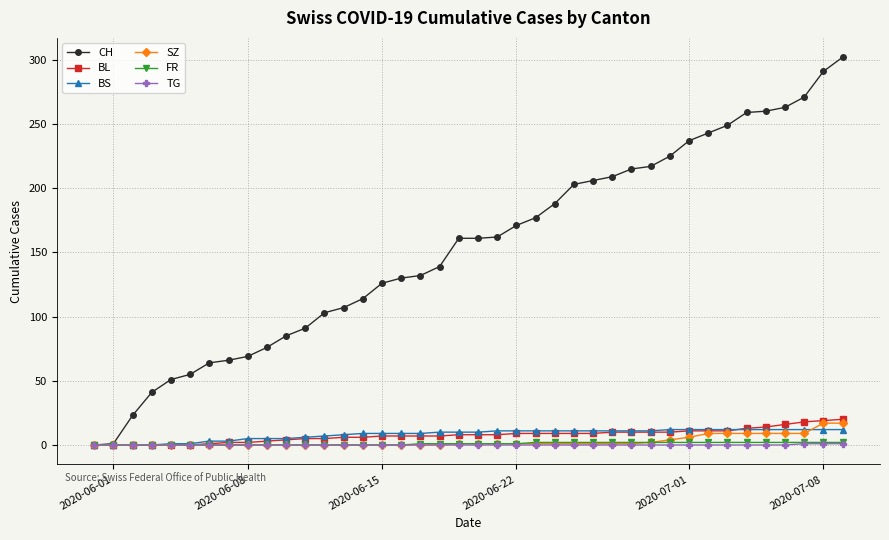

Which series has the largest range (max minus min)?

CH